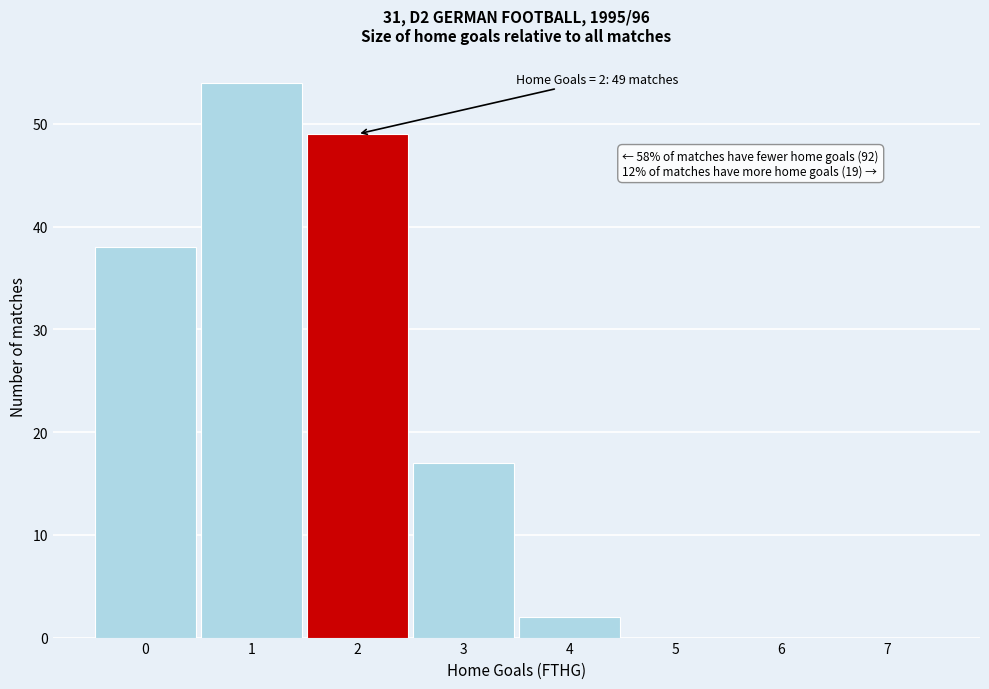

Reading right to left, extract all data points from this chart.

7=0	6=0	5=0	4=2	3=17	2=49	1=54	0=38